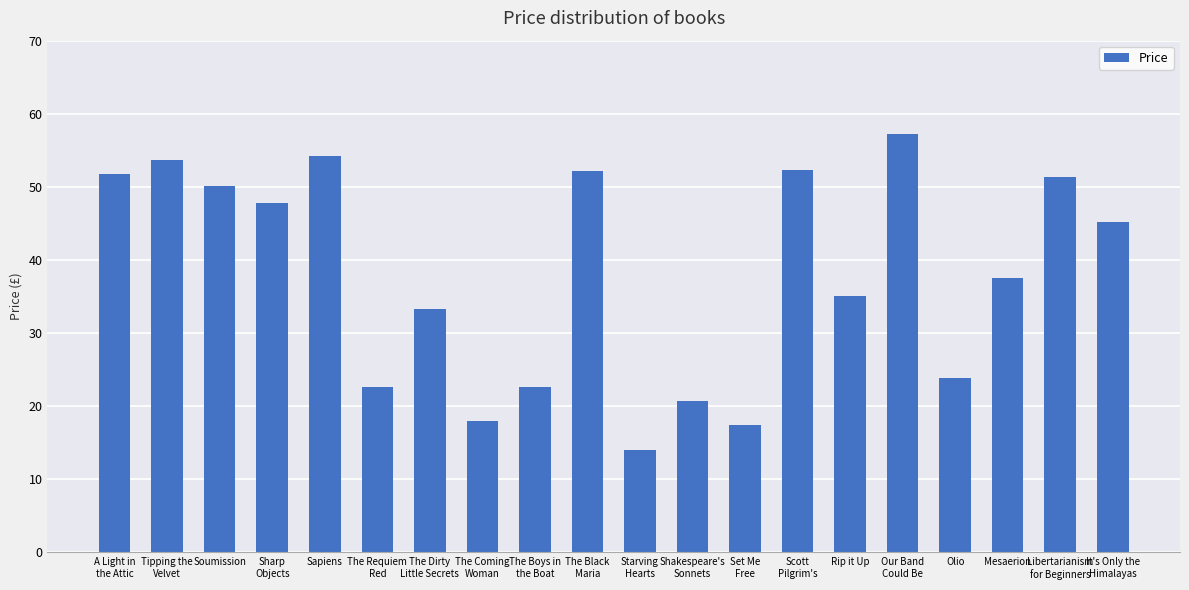

The chart shows a value of 41.0 at Olio. True or false?

False